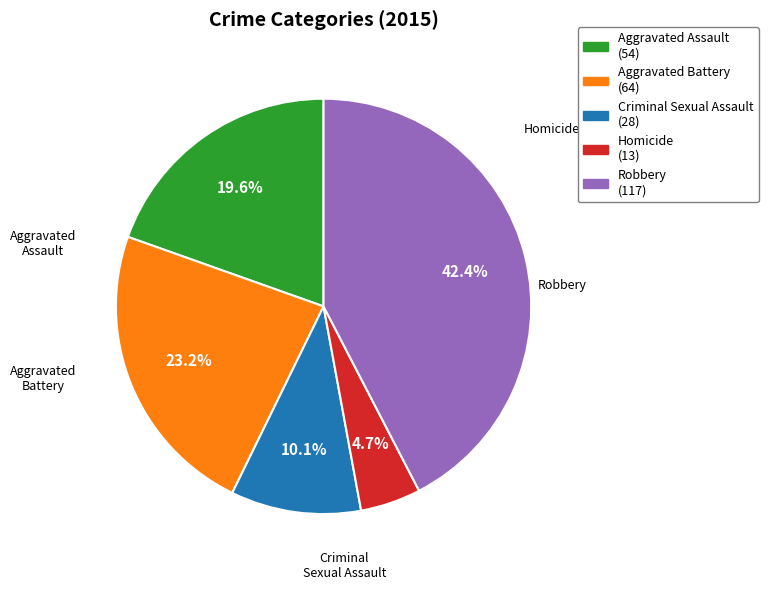

What percentage is NOT represented by Aggravated Assault?

80.4%